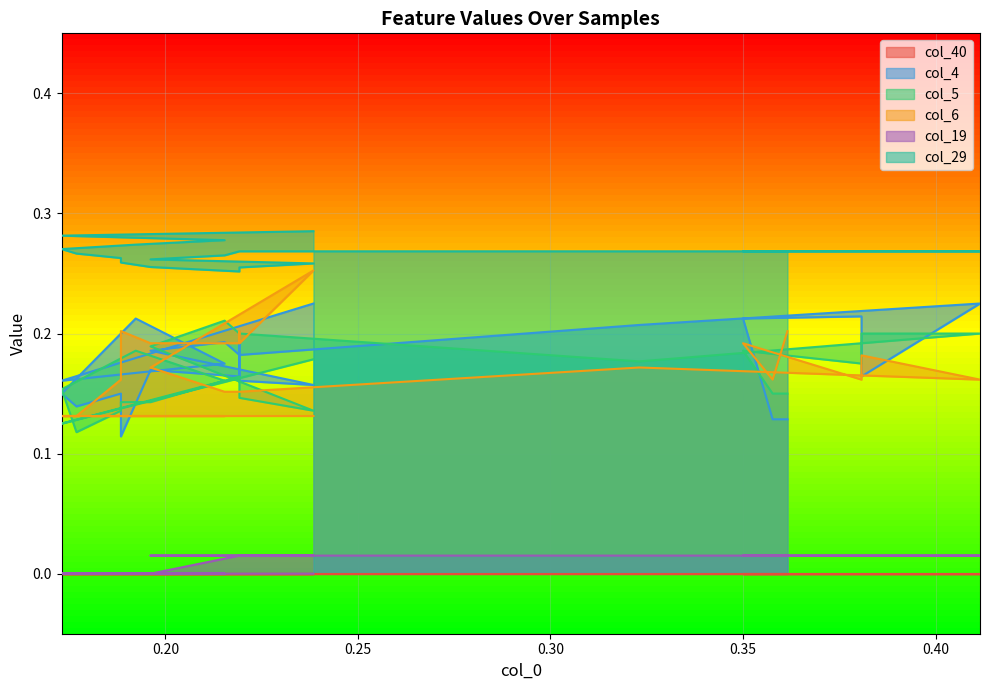

What is the average value of the col_5 series?

0.2